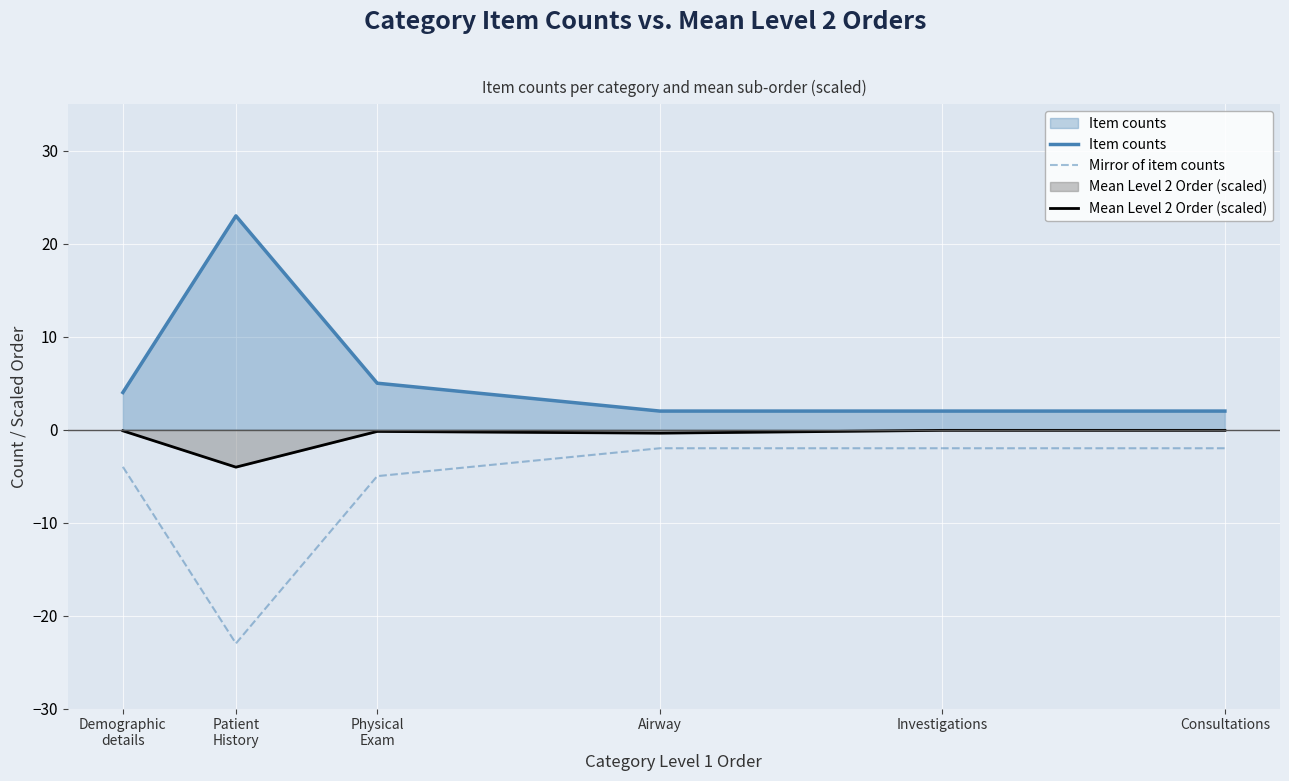

At which category does Mean Level 2 Order (scaled) reach its first local peak?

Physical
Exam